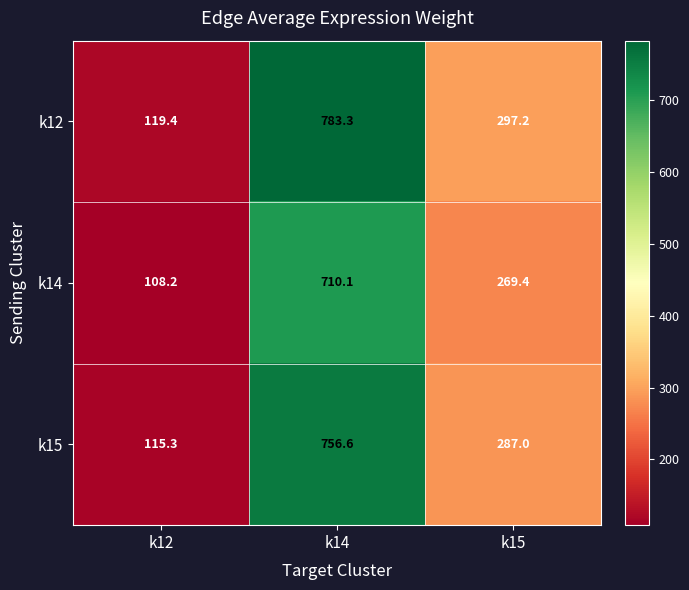

Which series has the largest range (max minus min)?

k12